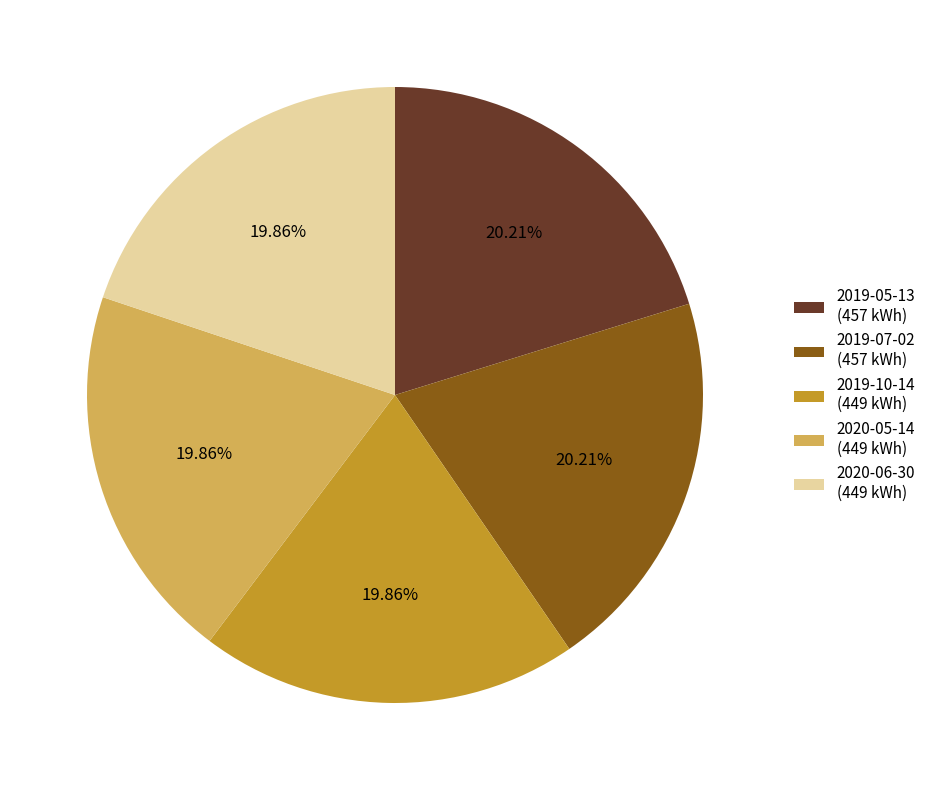

Approximately how many times larger is the value at 2019-07-02 compared to 2019-10-14?

1.0